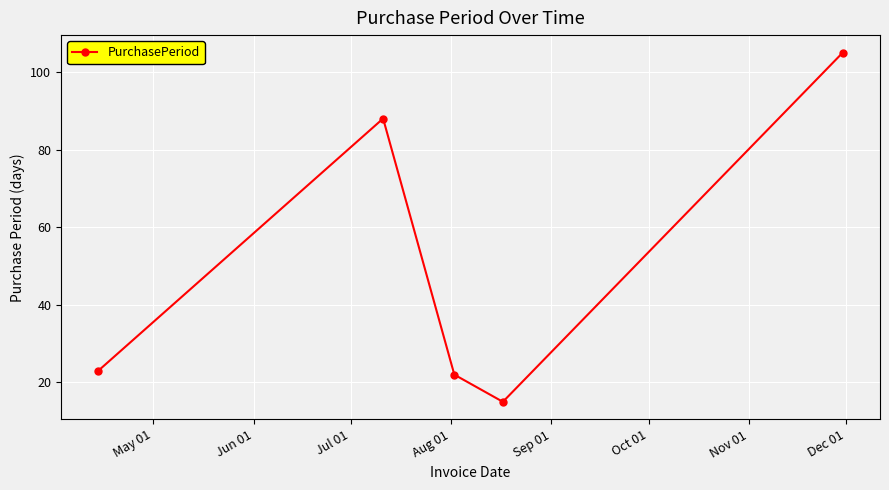

How many interior local peaks (higher than both neighbors) does the data have?

1